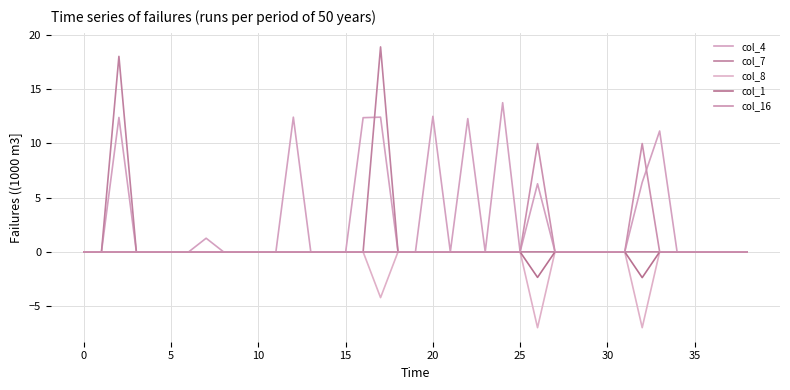

Which category has the highest value across all series?

17